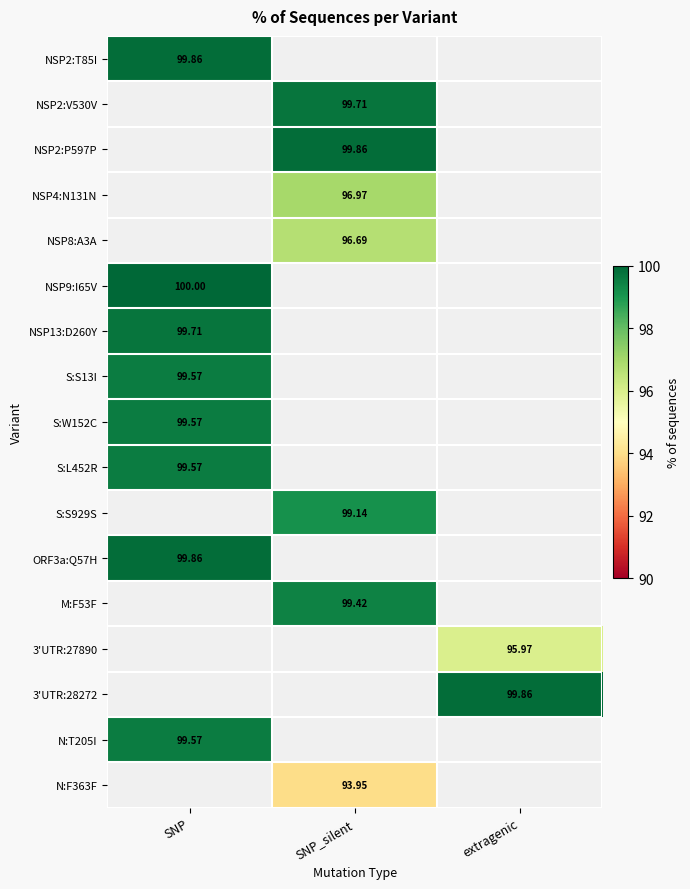

At which category does the chart reach its peak across all series?

SNP